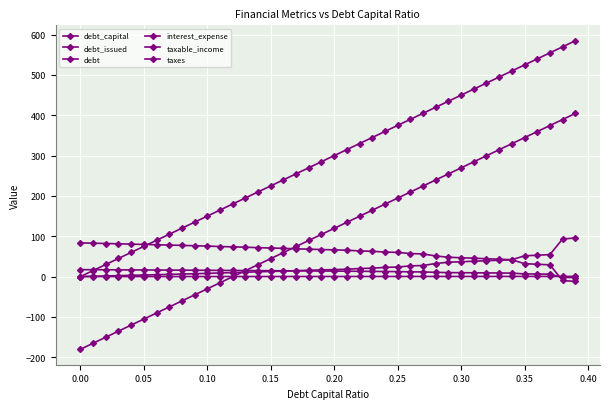

How many lines are shown in the chart?

6